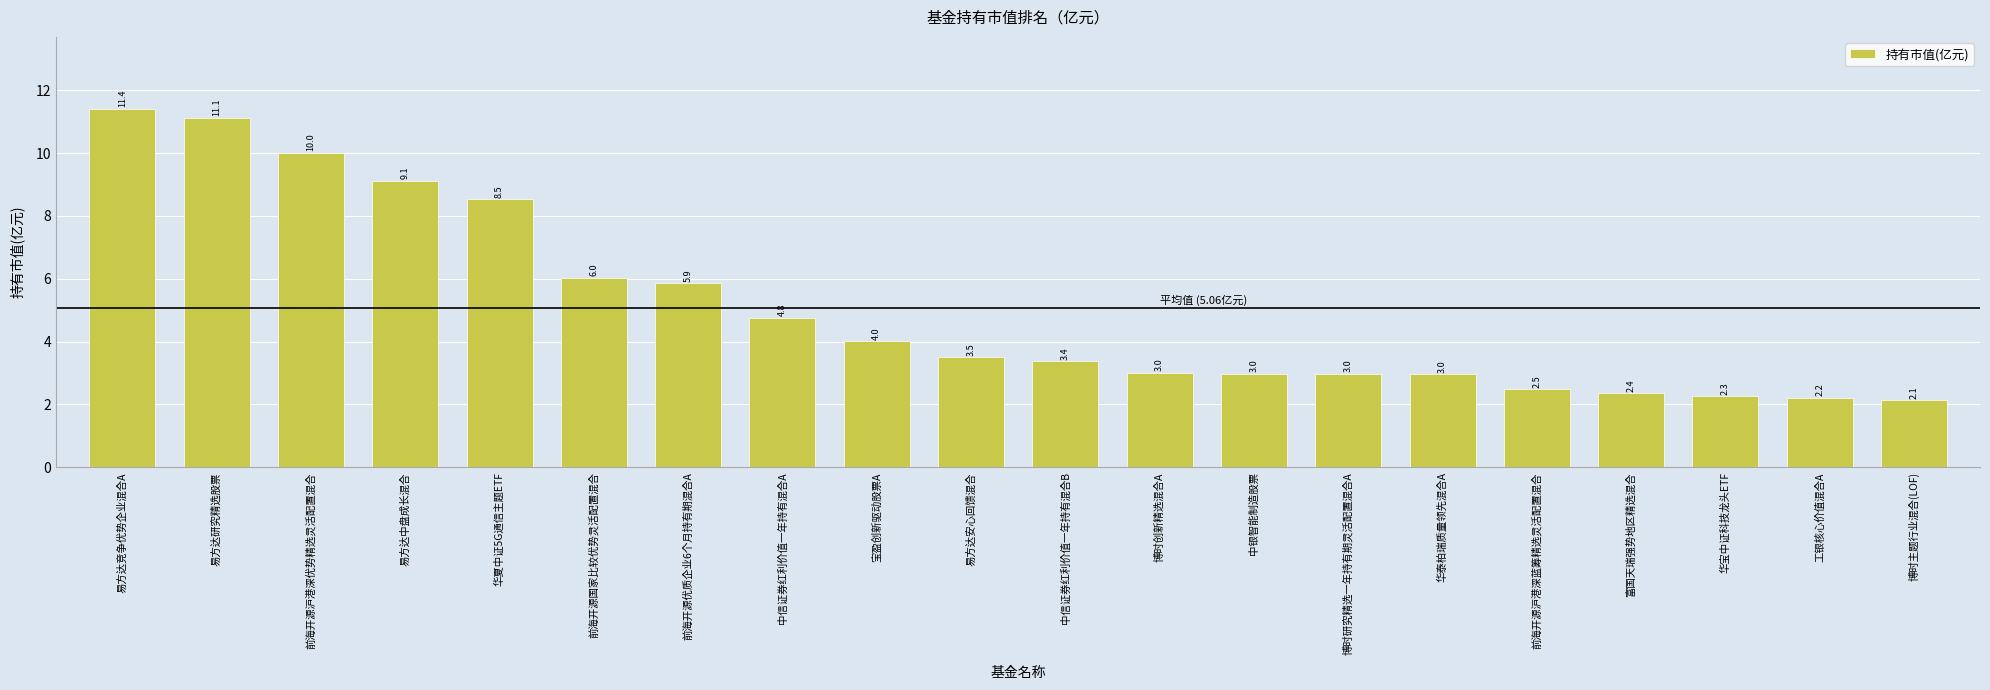

Reading left to right, extract all data points from this chart.

11.4	11.1	10.0	9.1	8.5	6.0	5.9	4.8	4.0	3.5	3.4	3.0	3.0	3.0	3.0	2.5	2.4	2.3	2.2	2.1